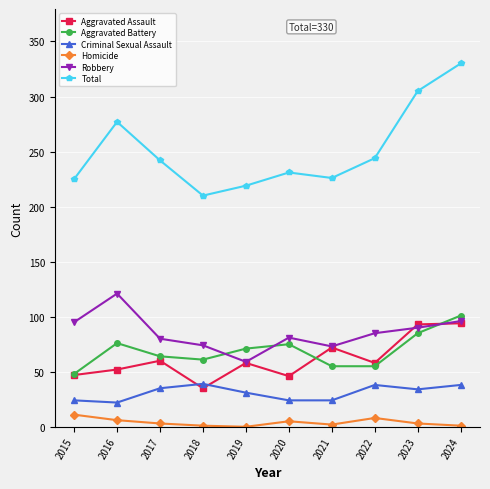

The value of Aggravated Battery at 2023 is 25. True or false?

False